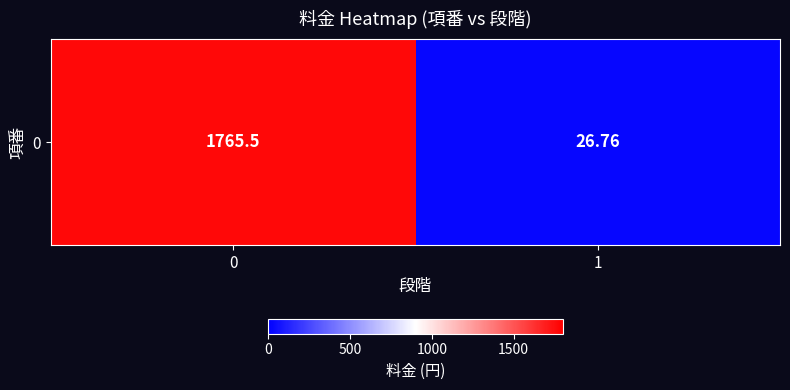

What is the greatest value displayed?

1765.5